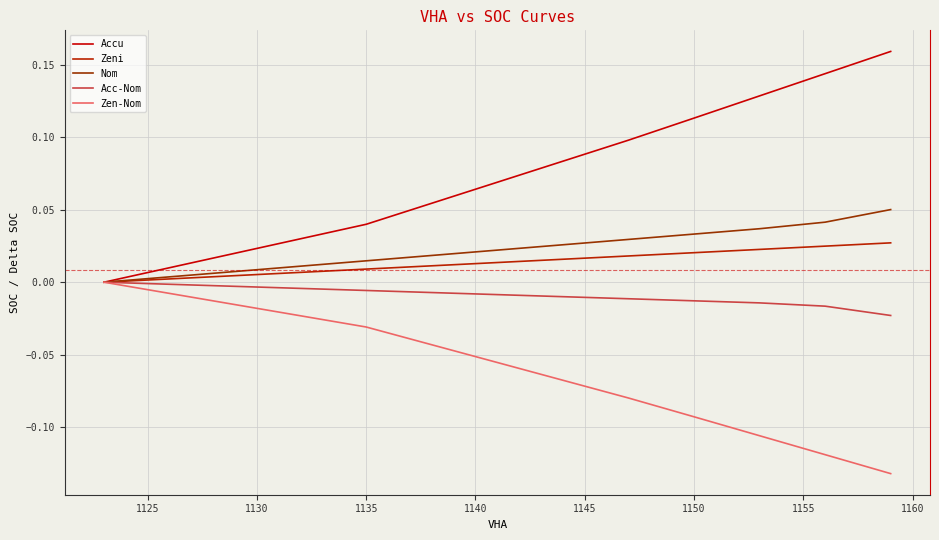

Does the chart have visible grid lines?

Yes